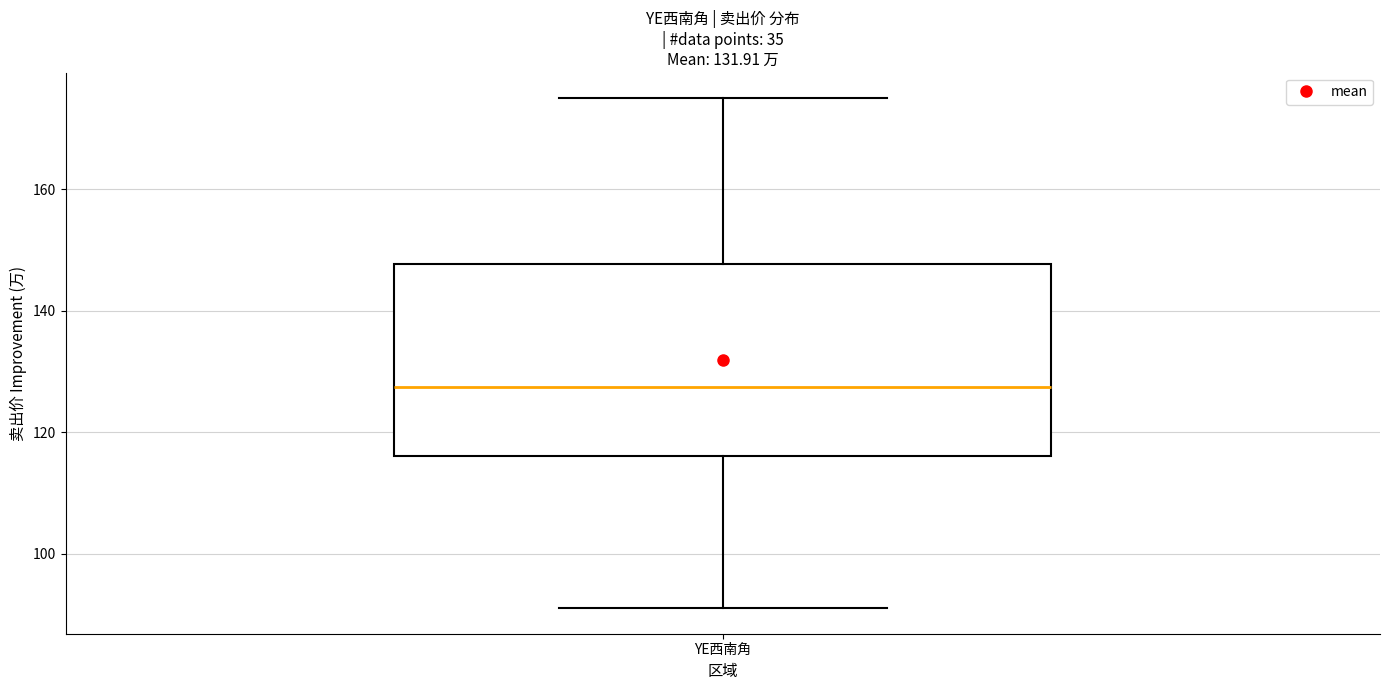

Read this box plot against the y-axis: the position of the median line, the range covered by the box, and the ends of both whiskers. The values are not printed on the chart, so give them approximately, as read against the axis.

median 128, box 116 to 148, whiskers 92 to 176